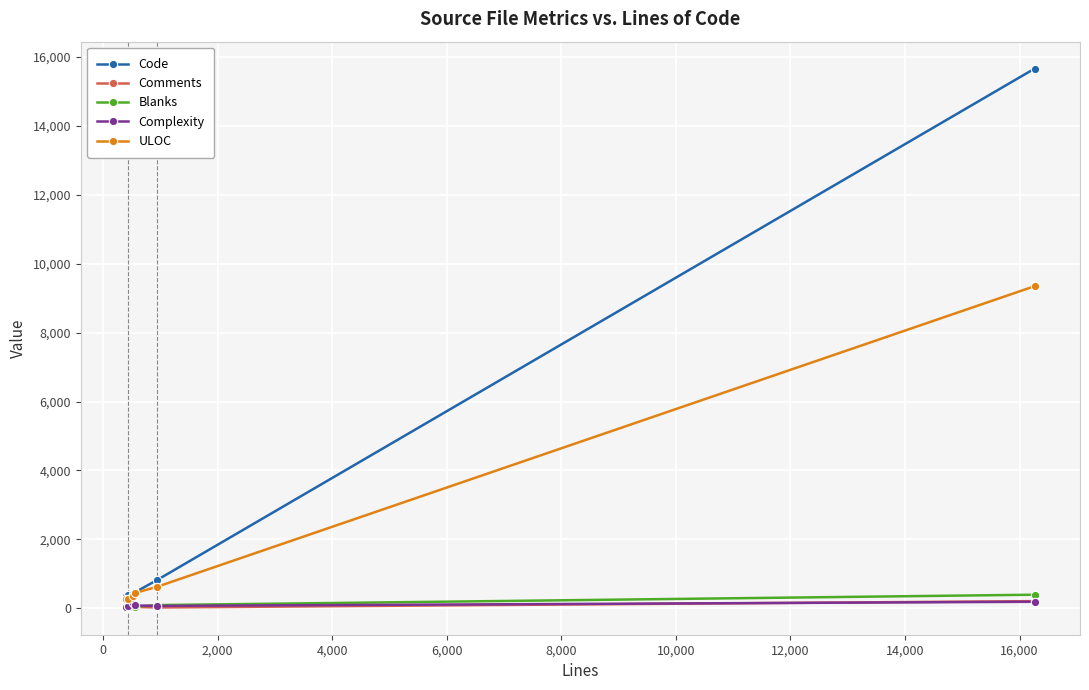

What is the greatest value displayed?

15656